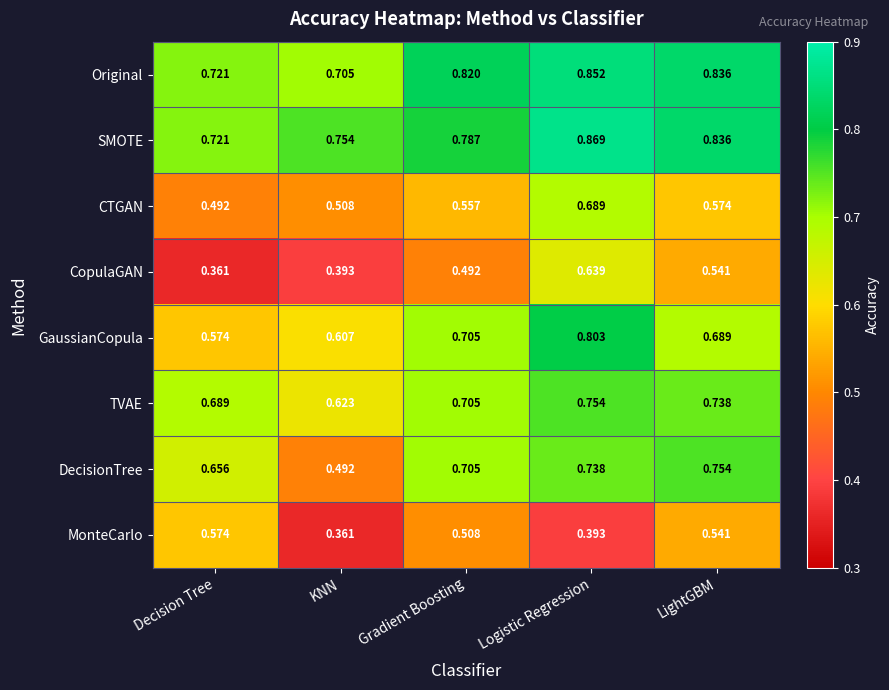

Which category has the highest value across all series?

Logistic Regression